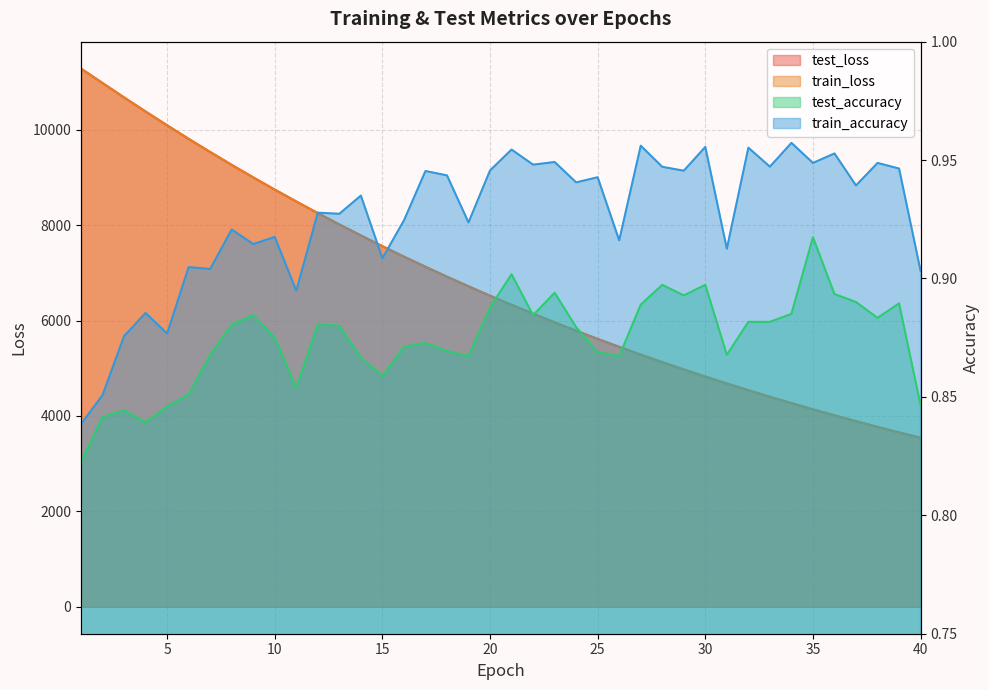

True or false: train_accuracy and test_loss intersect in this chart.

False